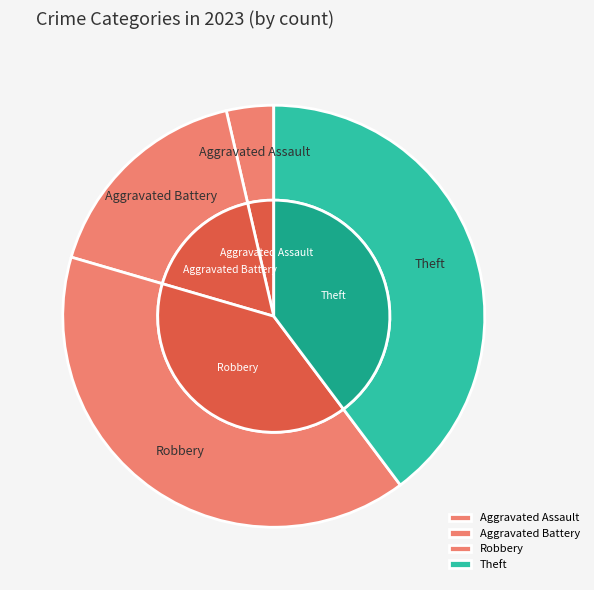

Rank the categories by value from lowest to highest.

Aggravated Assault, Aggravated Battery, Robbery, Theft